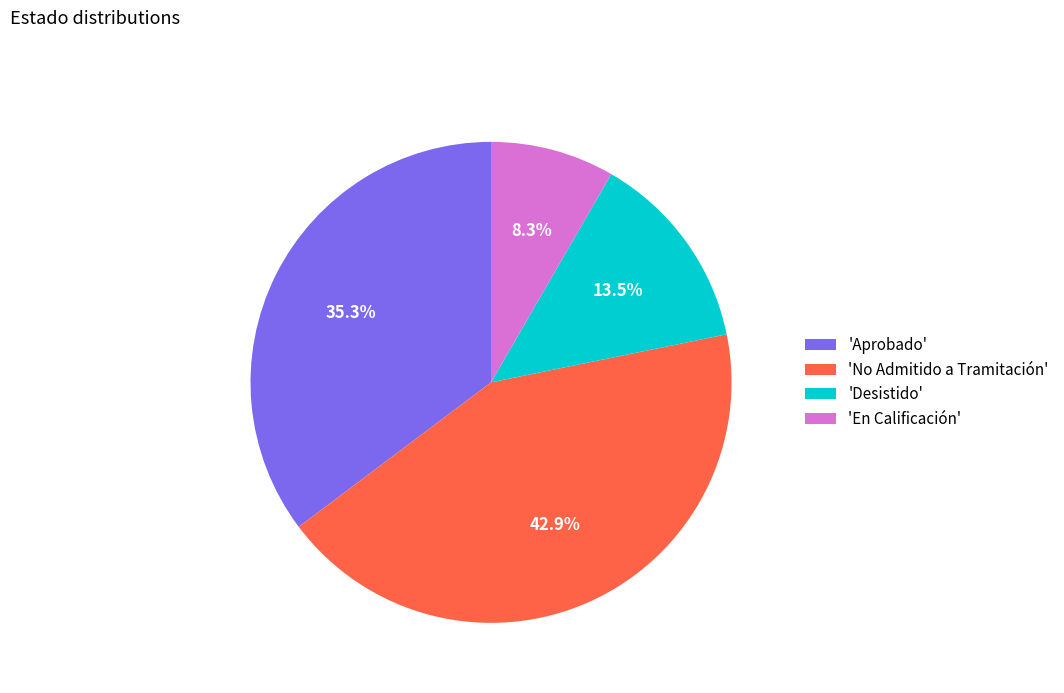

How much of the chart is everything except 'Desistido'?

86.5%